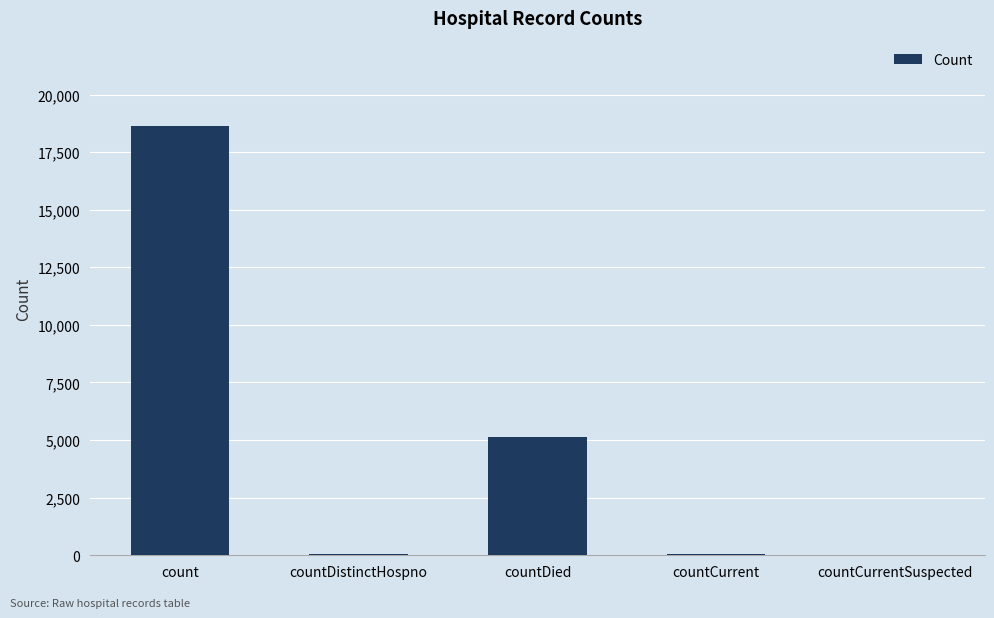

What is the maximum value shown in the chart?

18614